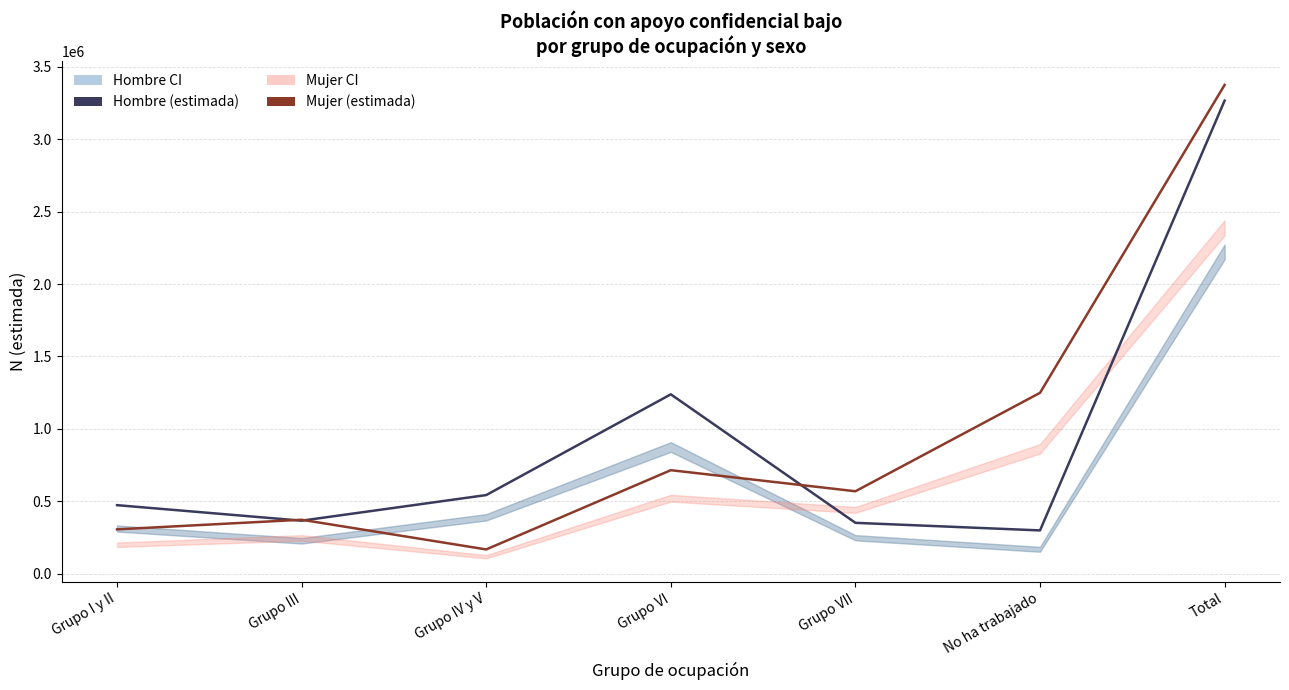

Reading left to right, what are all the values shown in this chart?

Hombre (estimada): Grupo I y II=472692	Grupo III=365384	Grupo IV y V=542389	Grupo VI=1238334	Grupo VII=350555	No ha trabajado=298201	Total=3267556
Mujer (estimada): Grupo I y II=305529	Grupo III=371865	Grupo IV y V=166802	Grupo VI=714285	Grupo VII=568752	No ha trabajado=1248760	Total=3375993